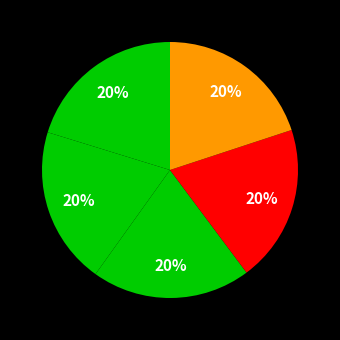

Count the number of slices in the pie.

5